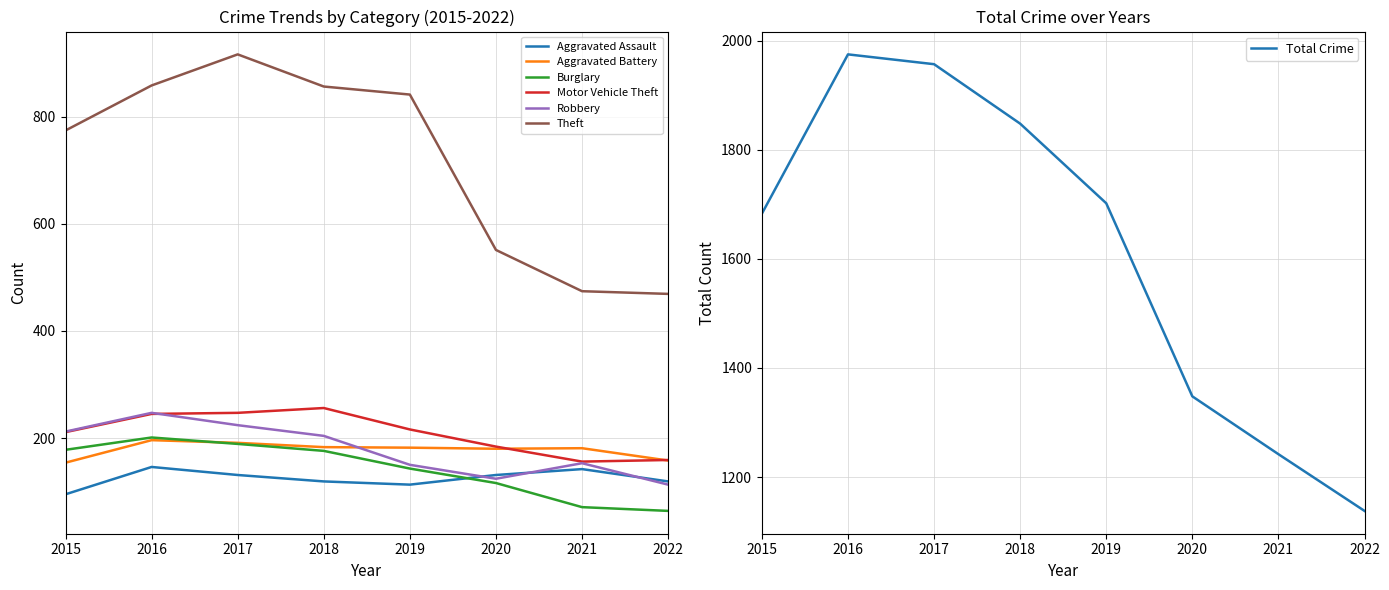

Which category has the lowest value in the Aggravated Assault series?

2015